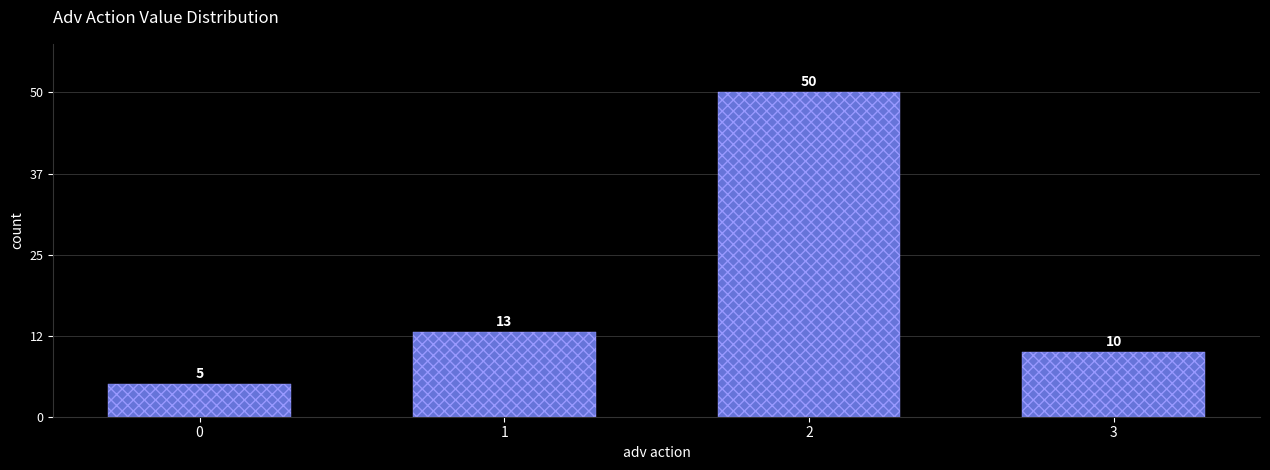

The chart shows a value of 50 at 2. True or false?

True